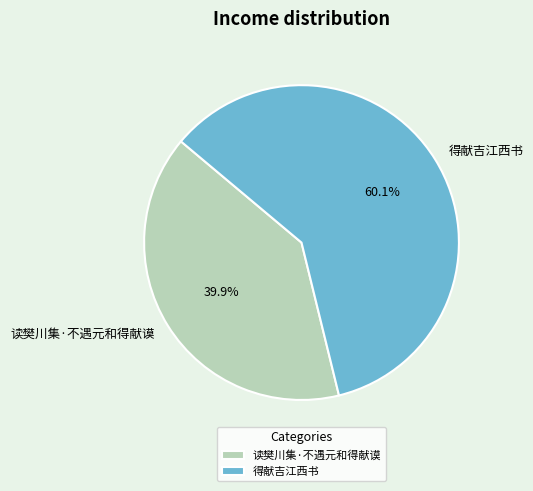

To the nearest percent, what portion does 得献吉江西书 represent?

60%